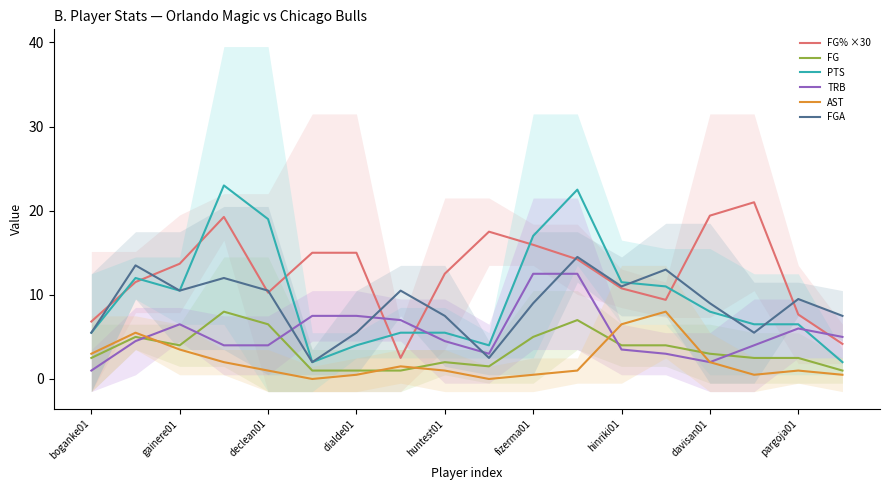

How many values in the AST series exceed 1?

8